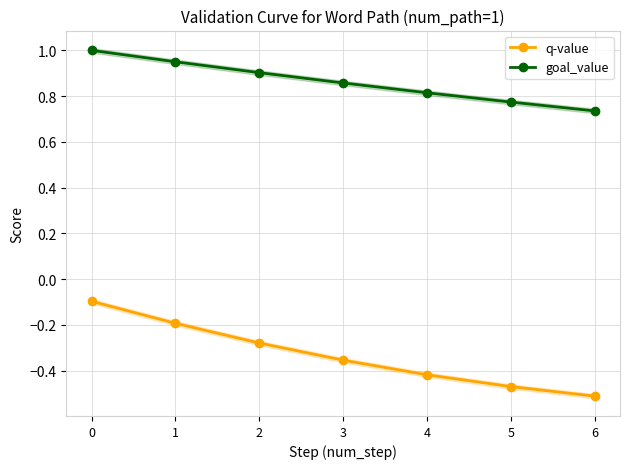

Rank the series by their average value, from highest to lowest.

goal_value, q-value